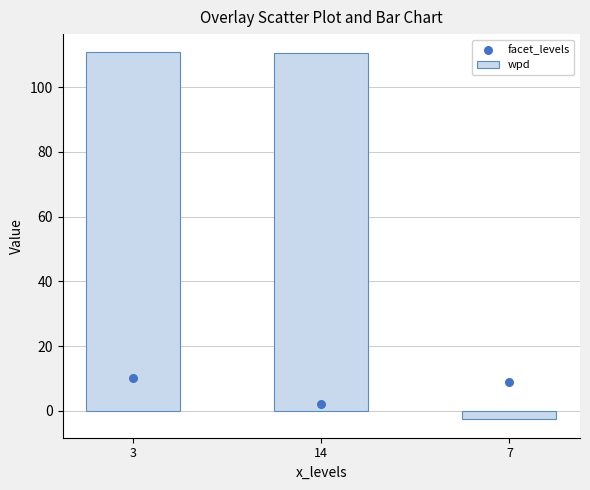

At how many categories does at least one series exceed 90?

2